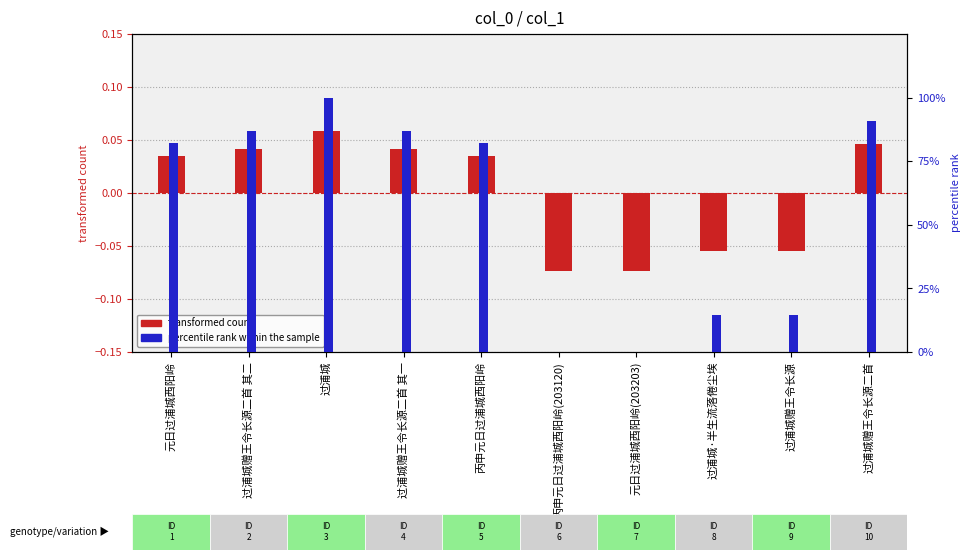

At which label does percentile rank within the sample reach its peak?

过浦城